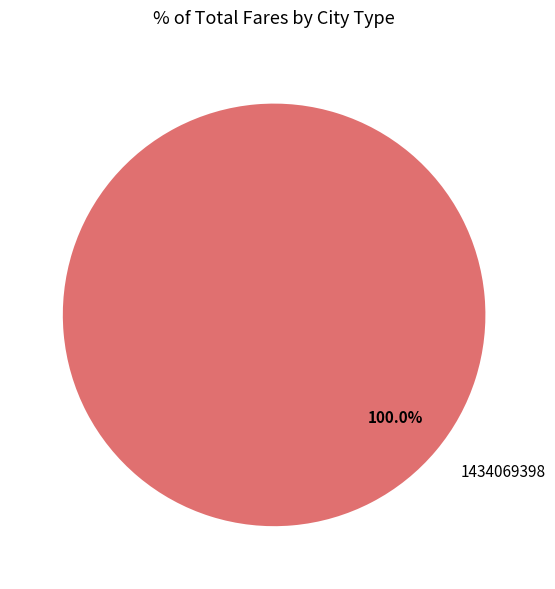

Is there any slice that represents more than half of the pie?

Yes